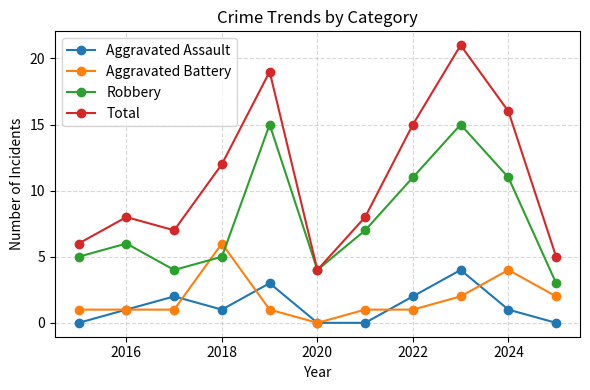

Rank the series by their maximum value, from lowest to highest.

Aggravated Assault, Aggravated Battery, Robbery, Total